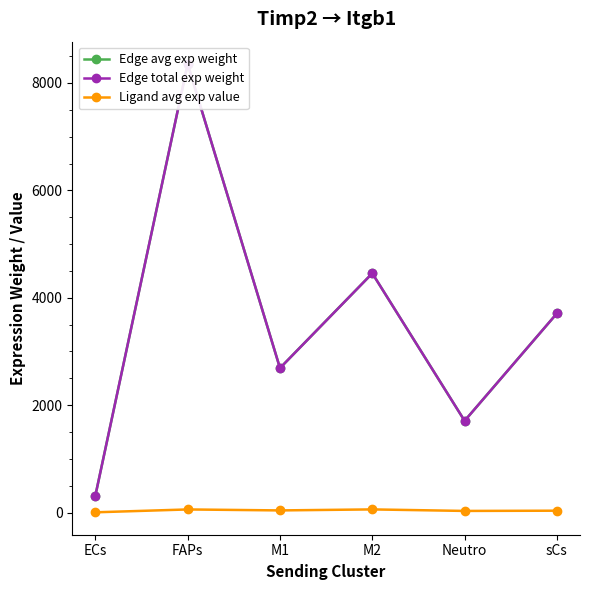

At which category does Edge total exp weight reach its first local peak?

FAPs